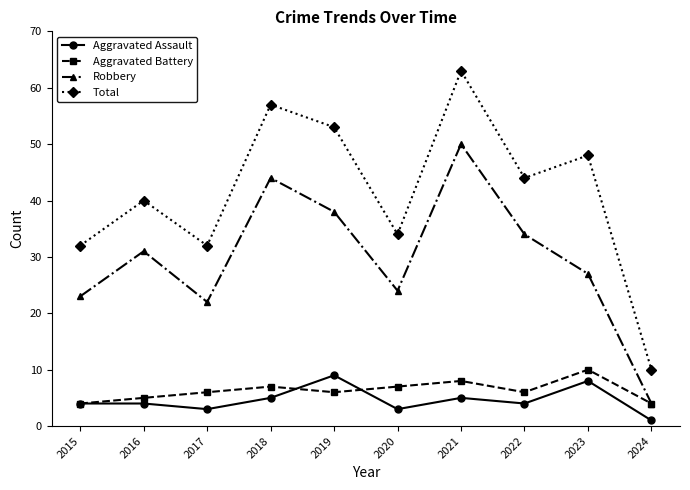

Rank the series at 2021 from lowest to highest value.

Aggravated Assault, Aggravated Battery, Robbery, Total